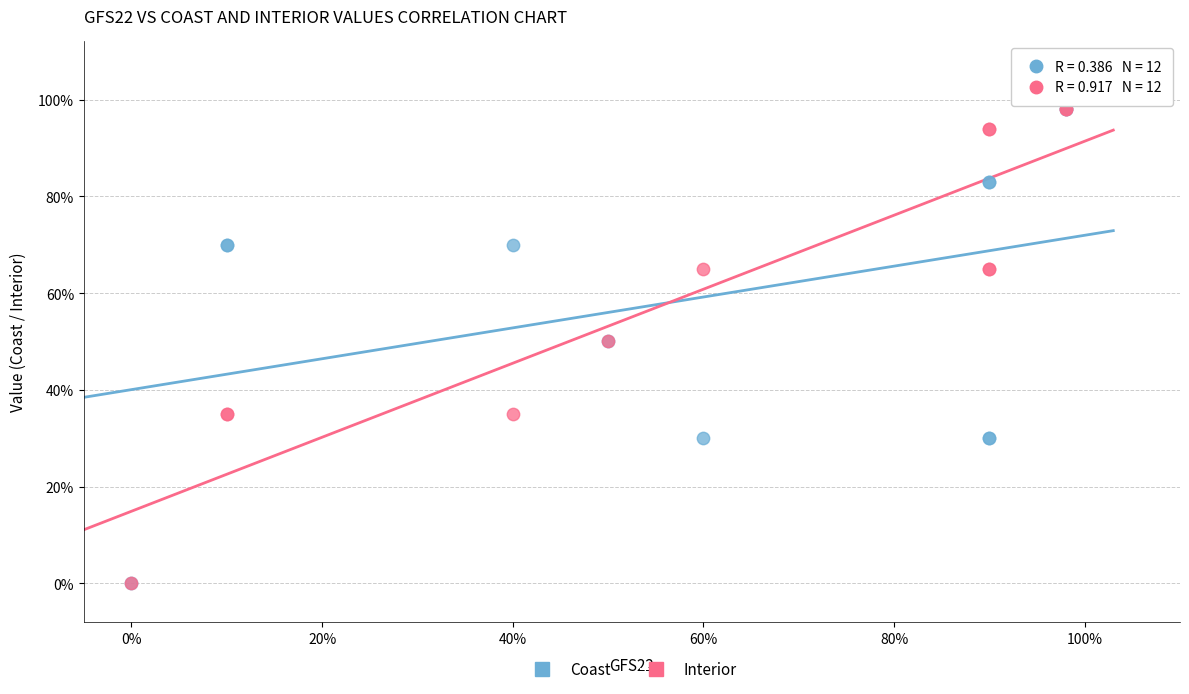

What are all the series names shown in the legend?

Coast, Interior